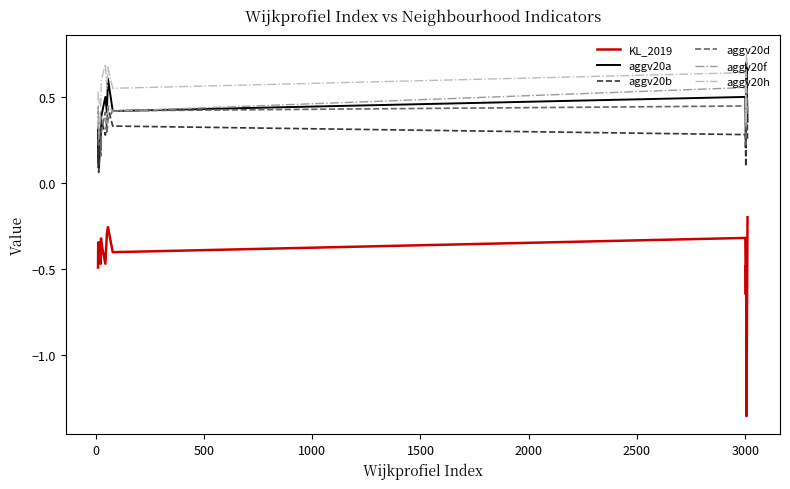

Rank the series by their maximum value, from lowest to highest.

KL_2019, aggv20f, aggv20b, aggv20d, aggv20a, aggv20h